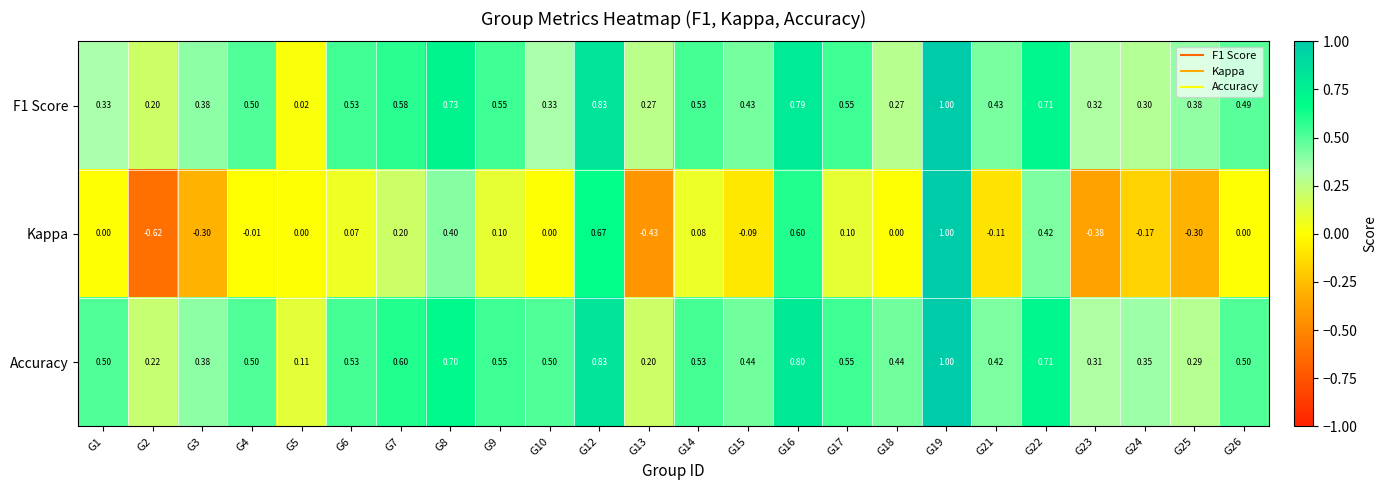

Which series changed the most between G10 and G16?

Kappa